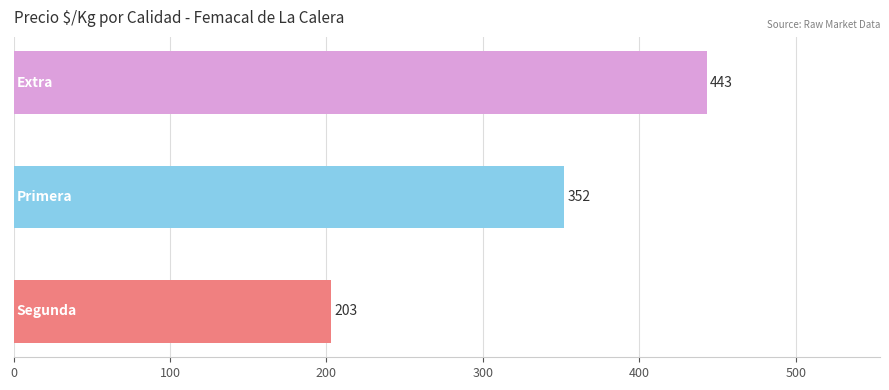

How many series are shown in this chart?

1